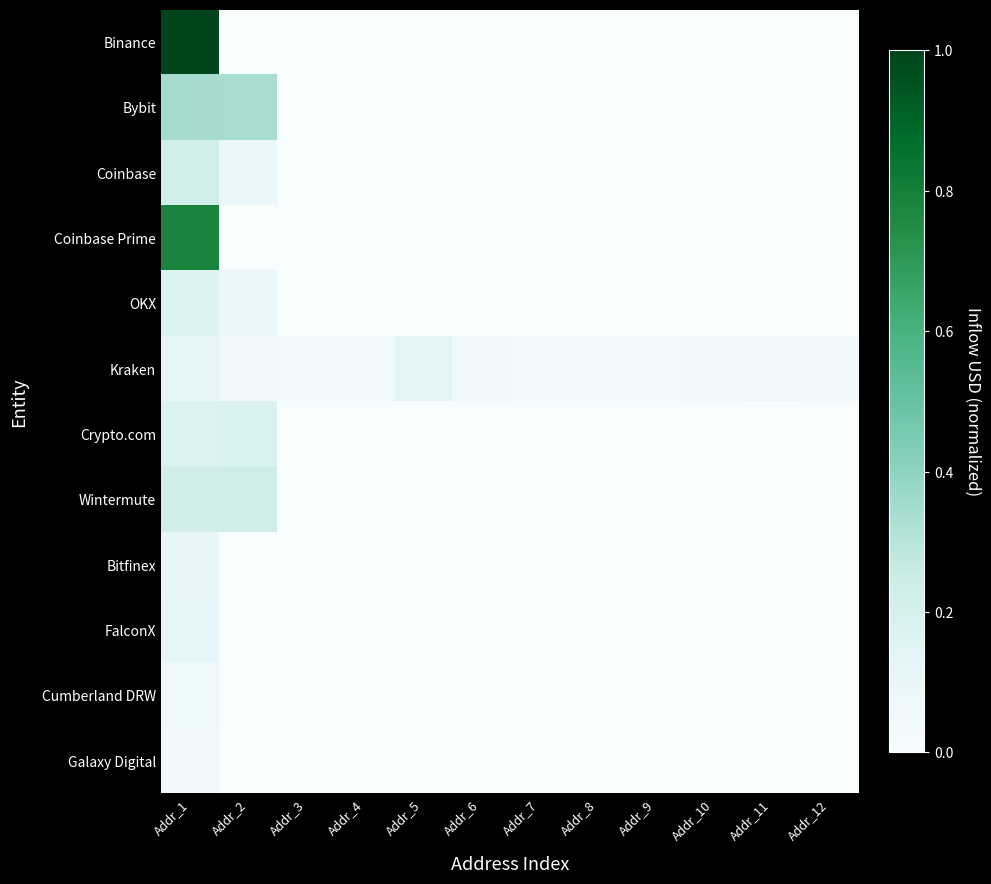

Reading left to right, extract all data points from this chart.

Binance: Addr_1=1.0	Addr_2=0.0	Addr_3=0.0	Addr_4=0.0	Addr_5=0.0	Addr_6=0.0	Addr_7=0.0	Addr_8=0.0	Addr_9=0.0	Addr_10=0.0	Addr_11=0.0	Addr_12=0.0
Bybit: Addr_1=0.3	Addr_2=0.3	Addr_3=0.0	Addr_4=0.0	Addr_5=0.0	Addr_6=0.0	Addr_7=0.0	Addr_8=0.0	Addr_9=0.0	Addr_10=0.0	Addr_11=0.0	Addr_12=0.0
Coinbase: Addr_1=0.2	Addr_2=0.1	Addr_3=0.0	Addr_4=0.0	Addr_5=0.0	Addr_6=0.0	Addr_7=0.0	Addr_8=0.0	Addr_9=0.0	Addr_10=0.0	Addr_11=0.0	Addr_12=0.0
Coinbase Prime: Addr_1=0.8	Addr_2=0.0	Addr_3=0.0	Addr_4=0.0	Addr_5=0.0	Addr_6=0.0	Addr_7=0.0	Addr_8=0.0	Addr_9=0.0	Addr_10=0.0	Addr_11=0.0	Addr_12=0.0
OKX: Addr_1=0.2	Addr_2=0.1	Addr_3=0.0	Addr_4=0.0	Addr_5=0.0	Addr_6=0.0	Addr_7=0.0	Addr_8=0.0	Addr_9=0.0	Addr_10=0.0	Addr_11=0.0	Addr_12=0.0
Kraken: Addr_1=0.1	Addr_2=0.1	Addr_3=0.0	Addr_4=0.0	Addr_5=0.1	Addr_6=0.1	Addr_7=0.0	Addr_8=0.0	Addr_9=0.1	Addr_10=0.1	Addr_11=0.1	Addr_12=0.1
Crypto.com: Addr_1=0.2	Addr_2=0.2	Addr_3=0.0	Addr_4=0.0	Addr_5=0.0	Addr_6=0.0	Addr_7=0.0	Addr_8=0.0	Addr_9=0.0	Addr_10=0.0	Addr_11=0.0	Addr_12=0.0
Wintermute: Addr_1=0.2	Addr_2=0.2	Addr_3=0.0	Addr_4=0.0	Addr_5=0.0	Addr_6=0.0	Addr_7=0.0	Addr_8=0.0	Addr_9=0.0	Addr_10=0.0	Addr_11=0.0	Addr_12=0.0
Bitfinex: Addr_1=0.1	Addr_2=0.0	Addr_3=0.0	Addr_4=0.0	Addr_5=0.0	Addr_6=0.0	Addr_7=0.0	Addr_8=0.0	Addr_9=0.0	Addr_10=0.0	Addr_11=0.0	Addr_12=0.0
FalconX: Addr_1=0.1	Addr_2=0.0	Addr_3=0.0	Addr_4=0.0	Addr_5=0.0	Addr_6=0.0	Addr_7=0.0	Addr_8=0.0	Addr_9=0.0	Addr_10=0.0	Addr_11=0.0	Addr_12=0.0
Cumberland DRW: Addr_1=0.1	Addr_2=0.0	Addr_3=0.0	Addr_4=0.0	Addr_5=0.0	Addr_6=0.0	Addr_7=0.0	Addr_8=0.0	Addr_9=0.0	Addr_10=0.0	Addr_11=0.0	Addr_12=0.0
Galaxy Digital: Addr_1=0.1	Addr_2=0.0	Addr_3=0.0	Addr_4=0.0	Addr_5=0.0	Addr_6=0.0	Addr_7=0.0	Addr_8=0.0	Addr_9=0.0	Addr_10=0.0	Addr_11=0.0	Addr_12=0.0